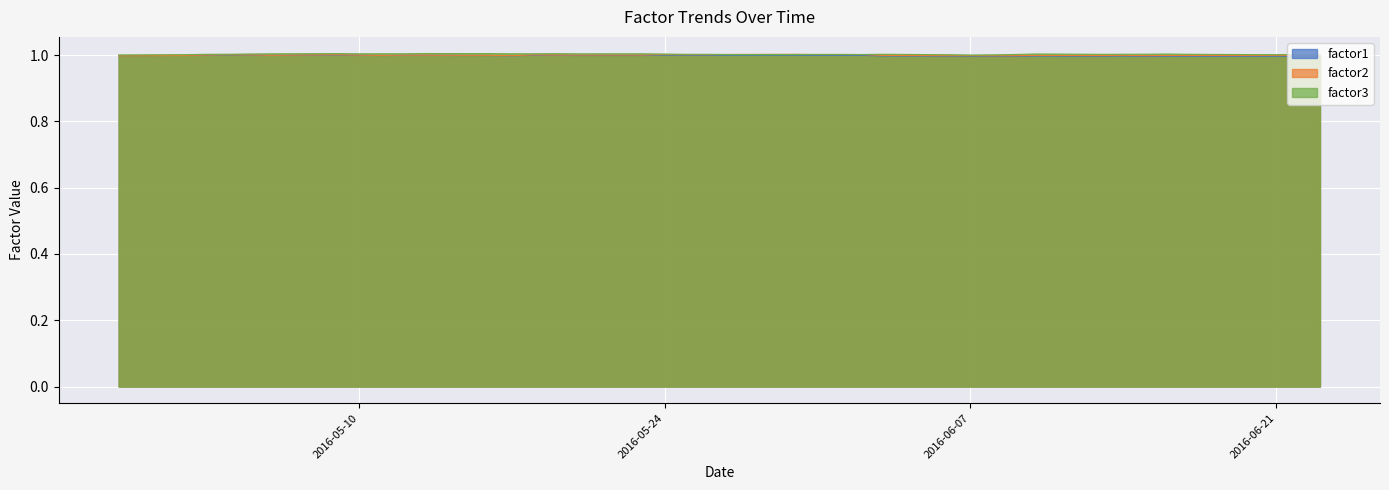

What is the average value of the factor2 series?

1.0